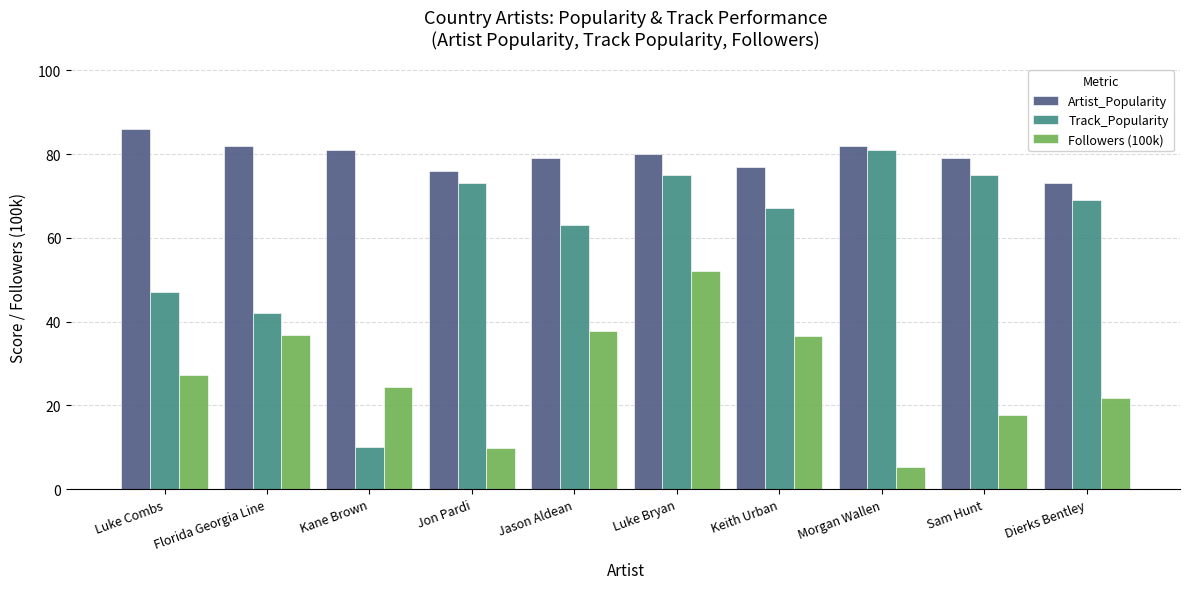

Between Kane Brown and Sam Hunt, which series saw the biggest shift?

Track_Popularity